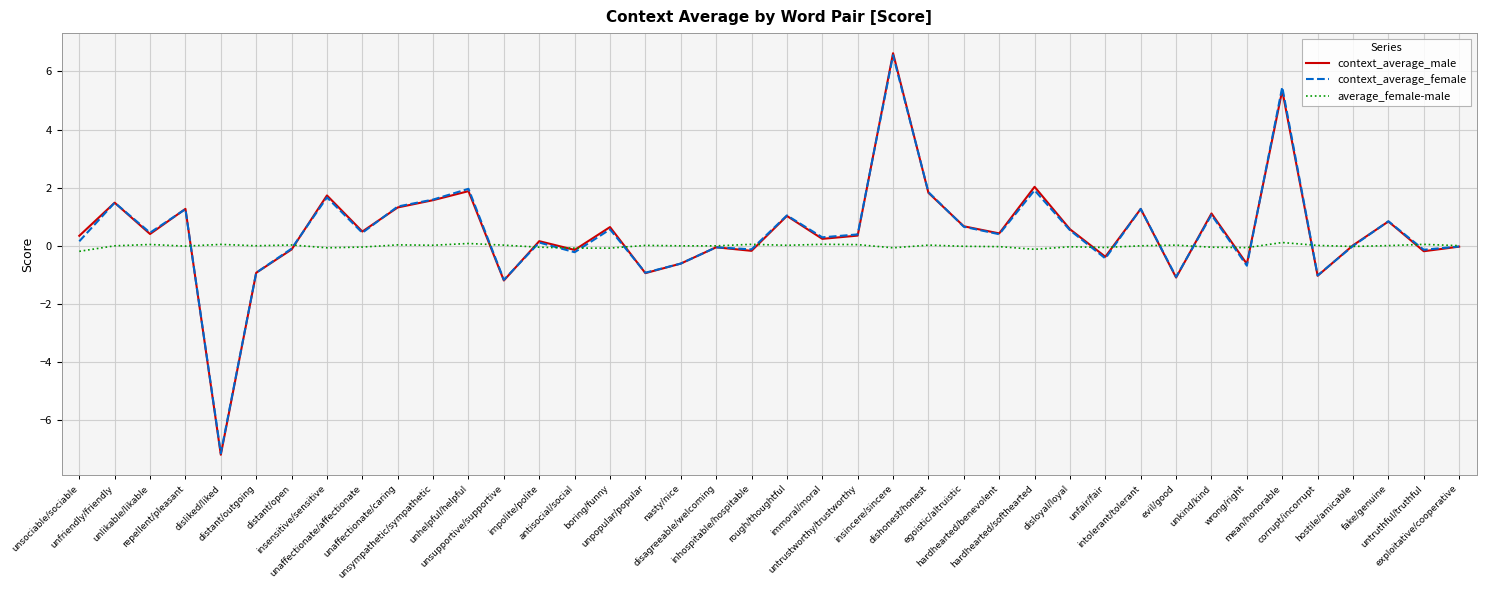

What are all the series names shown in the legend?

context_average_male, context_average_female, average_female-male